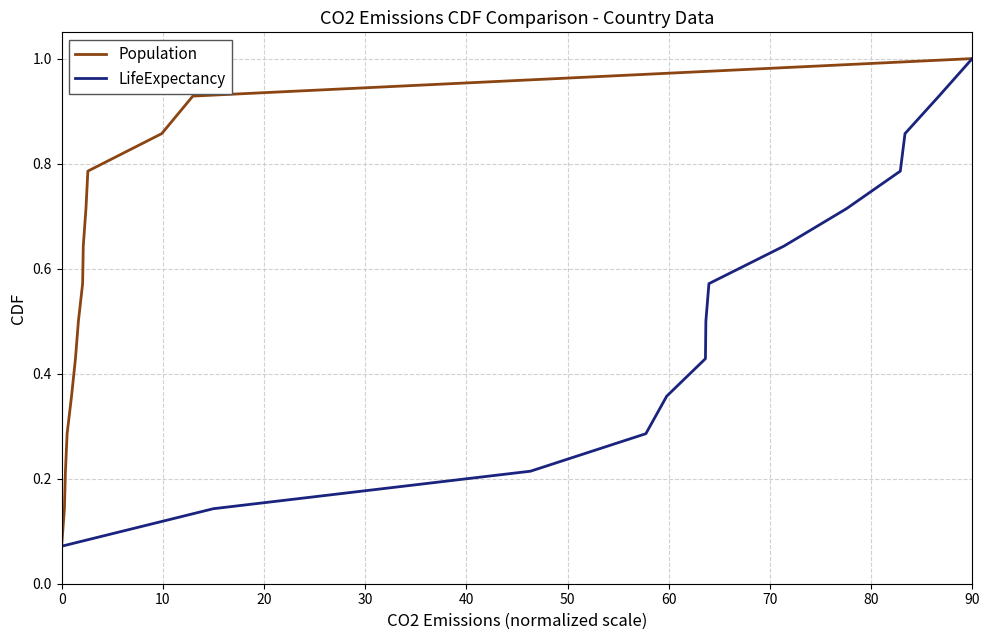

At how many categories does at least one series exceed 0?

14